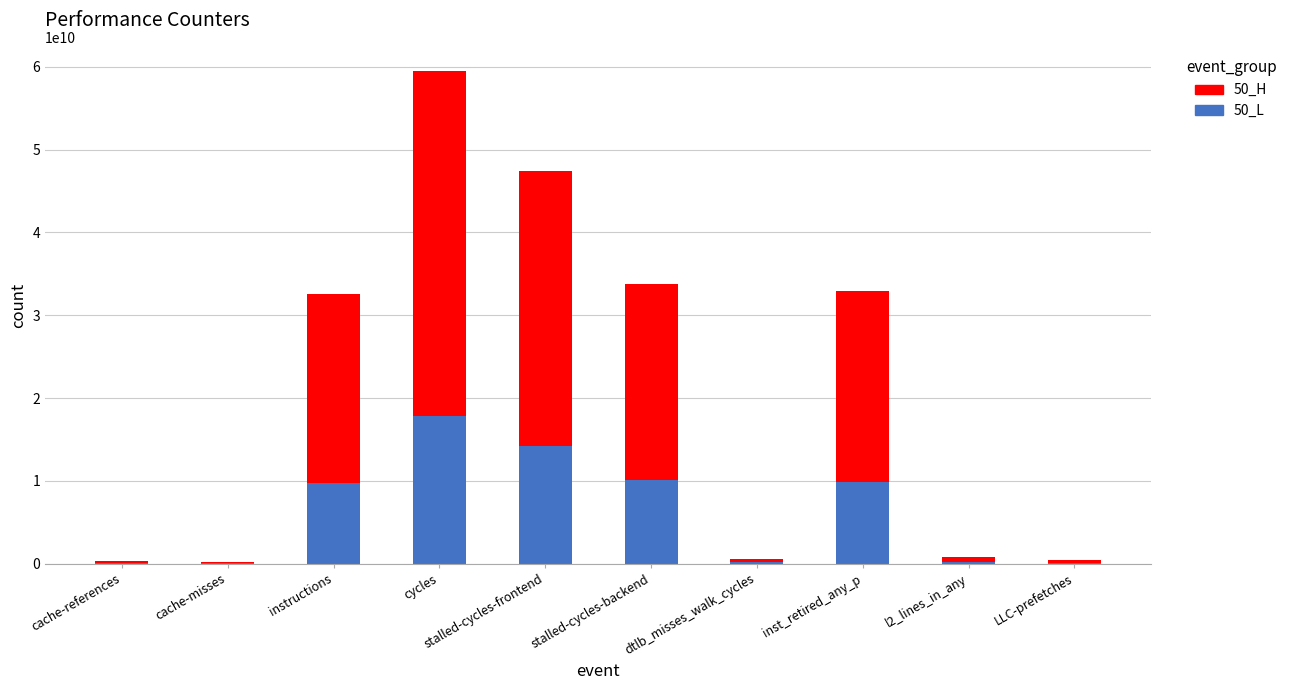

The 50_L series shows 9753134871.3 at instructions. True or false?

True